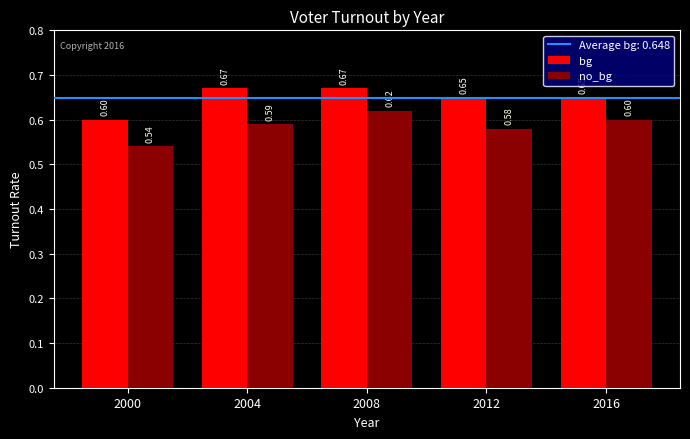

At 2000, list the series in order from smallest to largest.

no_bg, bg